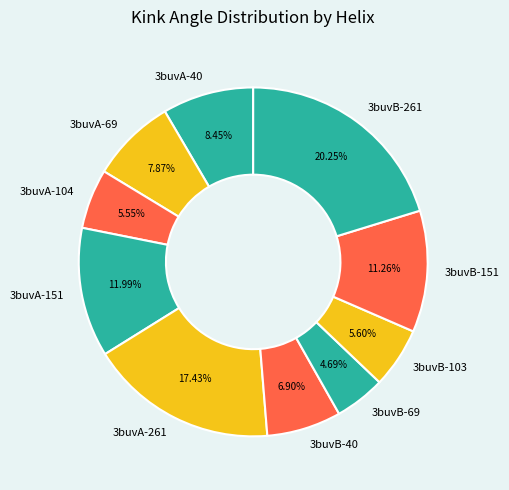

Which category has the smallest portion of the pie?

3buvB-69